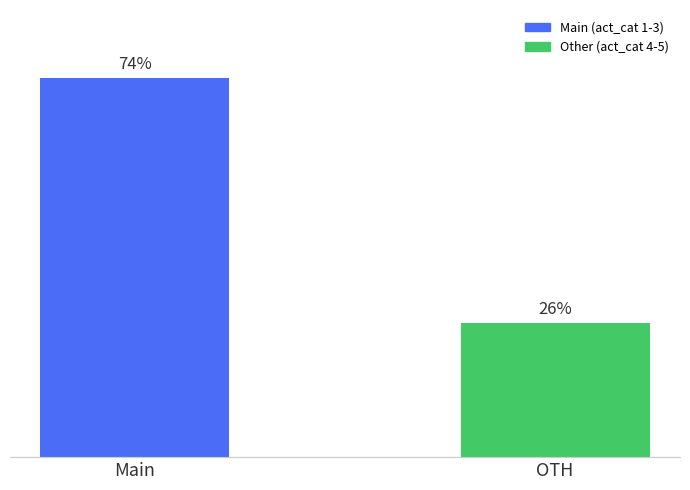

Is it true that the value at OTH is 101?

False